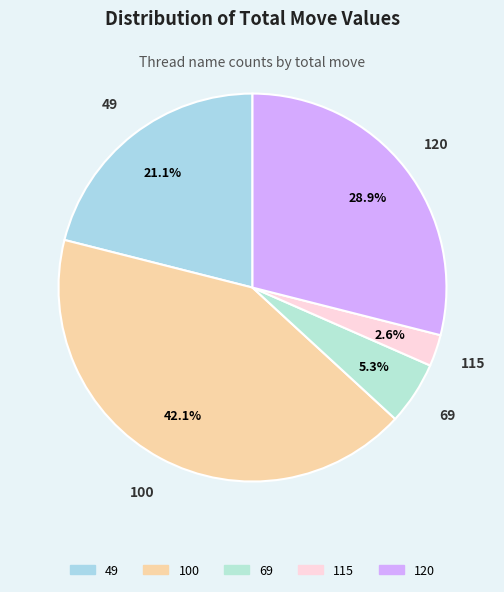

Is there any slice that represents more than half of the pie?

No